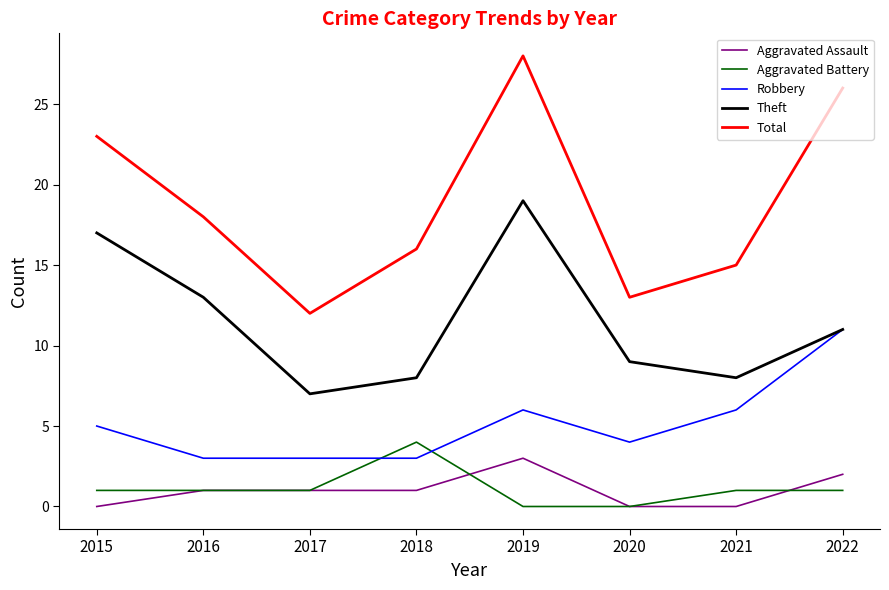

Reading left to right, extract all data points from this chart.

Aggravated Assault: 2015=0	2016=1	2017=1	2018=1	2019=3	2020=0	2021=0	2022=2
Aggravated Battery: 2015=1	2016=1	2017=1	2018=4	2019=0	2020=0	2021=1	2022=1
Robbery: 2015=5	2016=3	2017=3	2018=3	2019=6	2020=4	2021=6	2022=11
Theft: 2015=17	2016=13	2017=7	2018=8	2019=19	2020=9	2021=8	2022=11
Total: 2015=23	2016=18	2017=12	2018=16	2019=28	2020=13	2021=15	2022=26